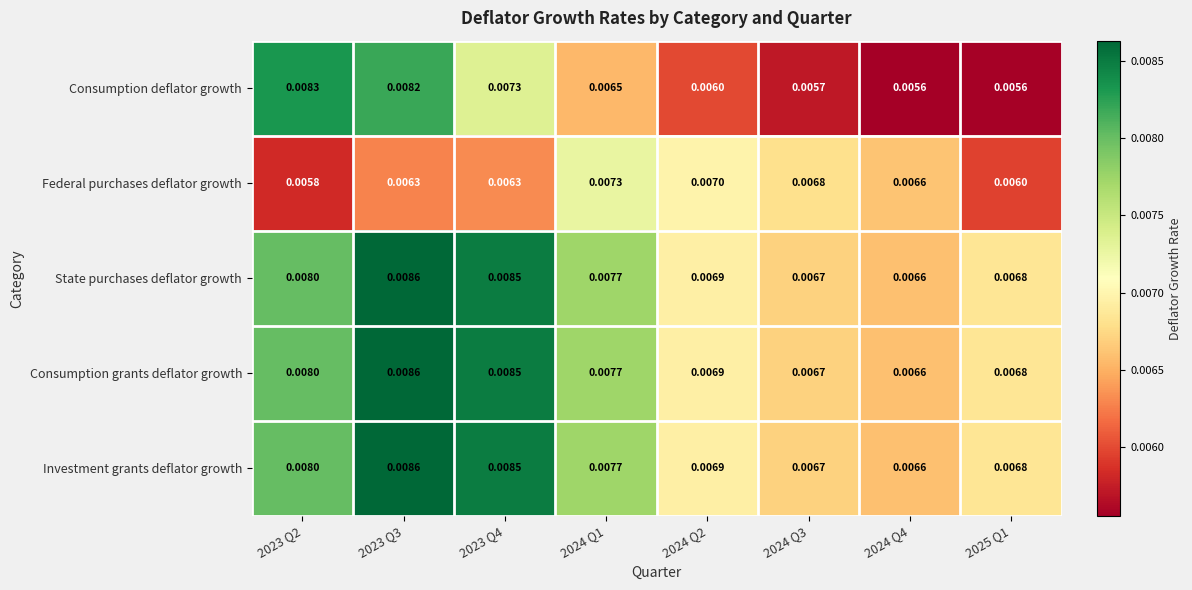

Between 2023 Q2 and 2024 Q2, which series saw the biggest shift?

Consumption deflator growth